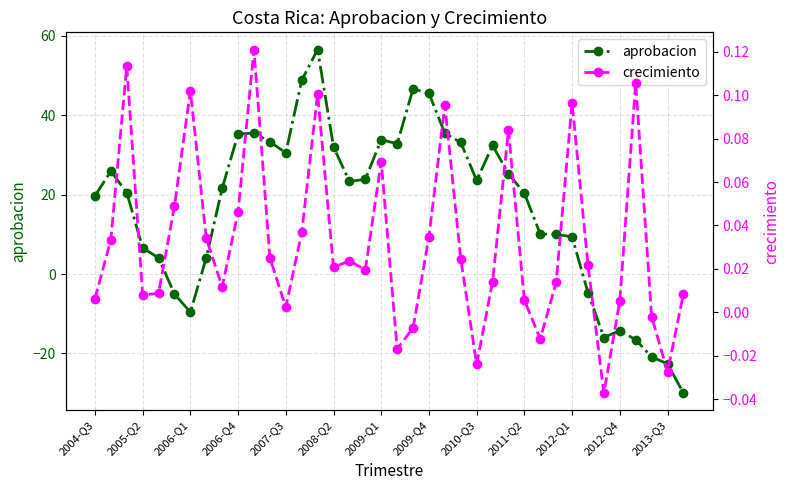

The value of aprobacion at 32 is -9.9. True or false?

False